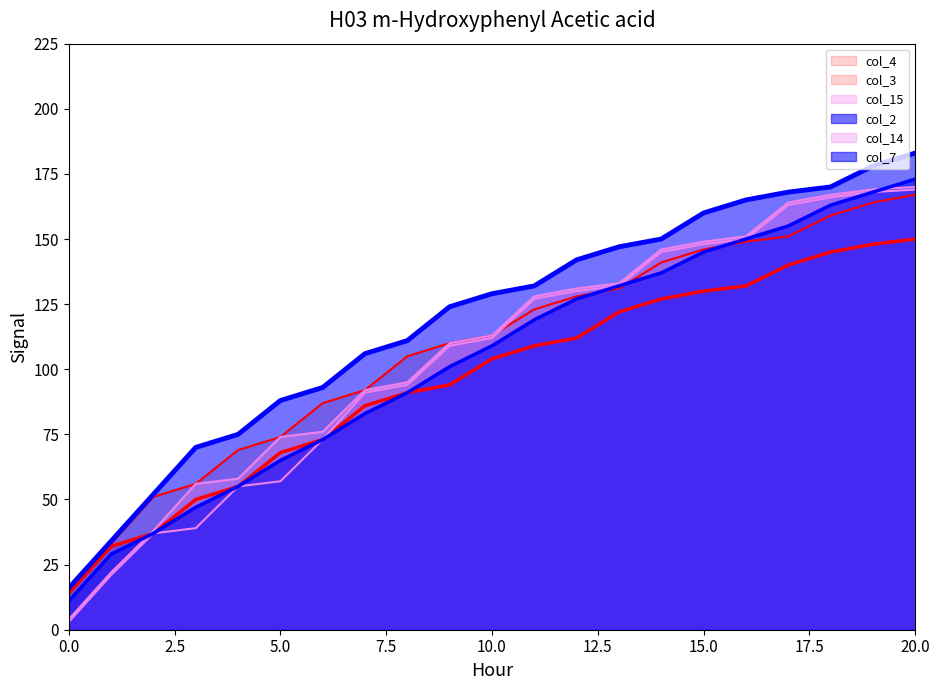

What is the sum of the col_15 values at 8 and 19?

262